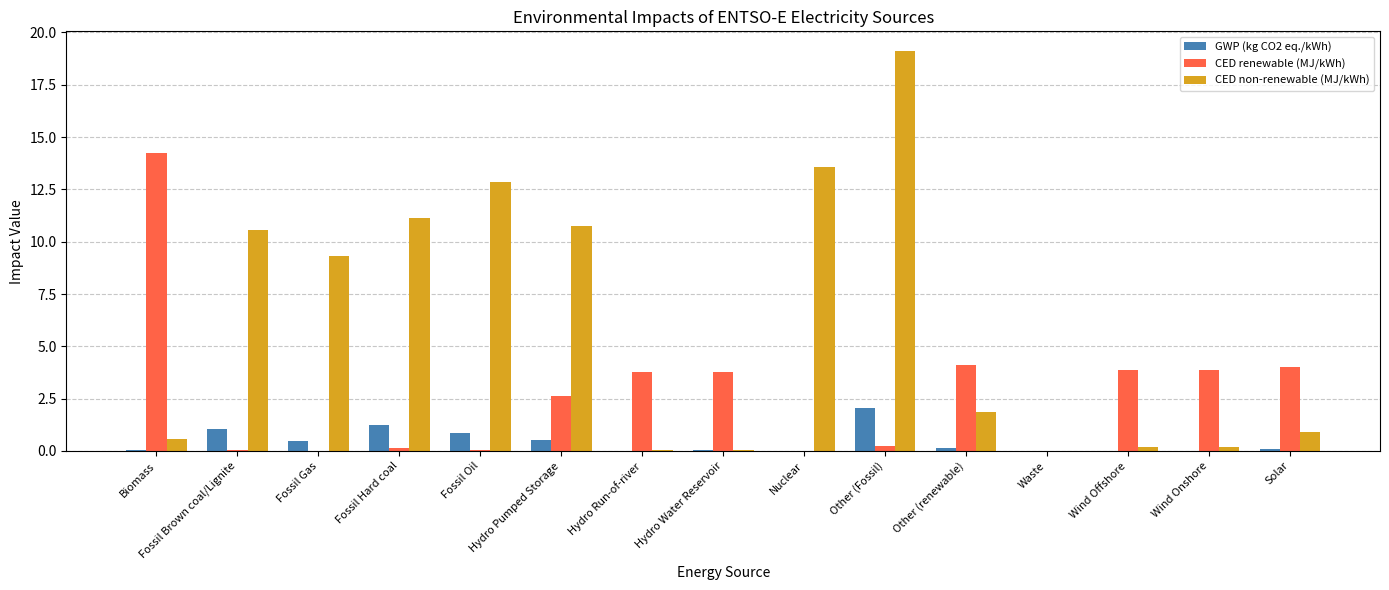

At which category is the sum across all series the highest?

Other (Fossil)